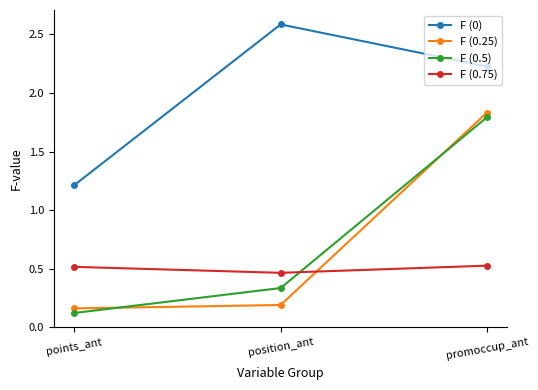

The F (0) series shows 4.0 at position_ant. True or false?

False